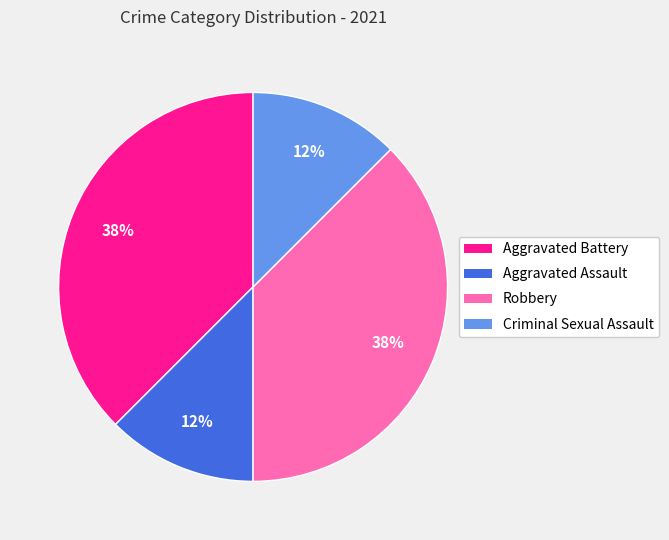

To the nearest percent, what is the average slice percentage?

25%